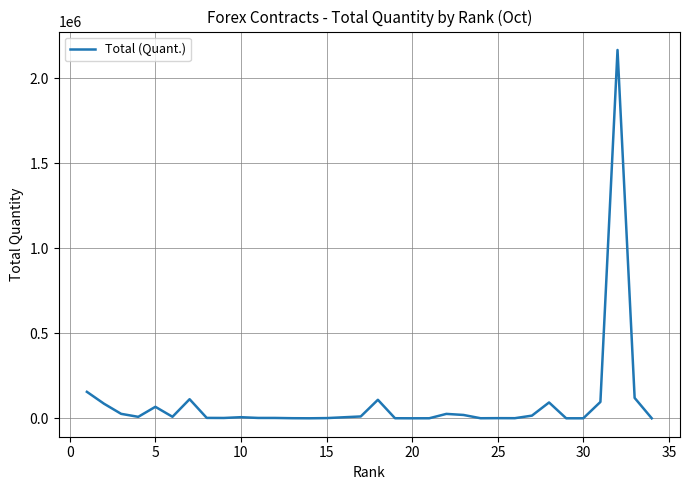

Does the chart display data point markers on the line(s)?

No